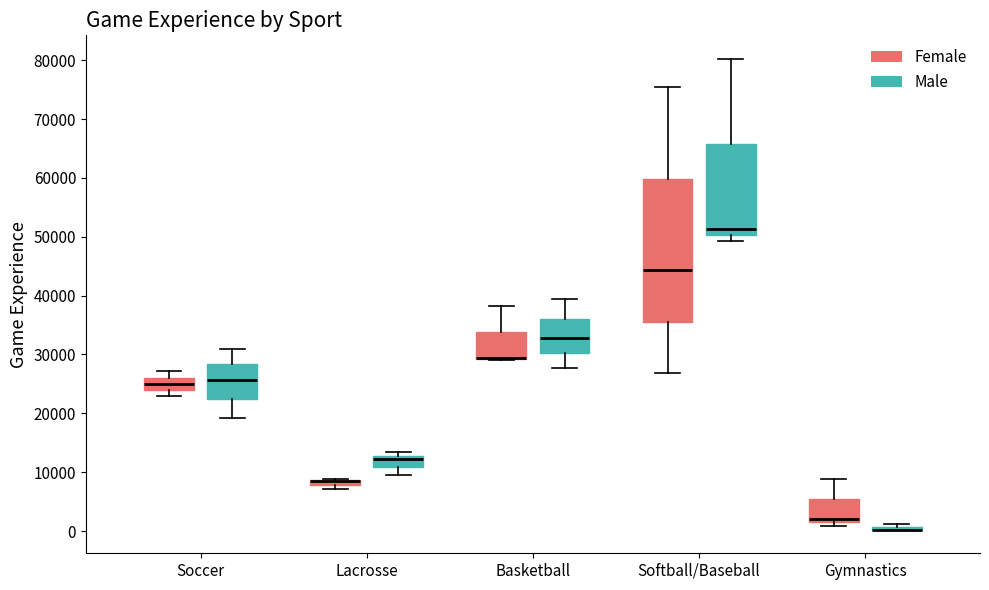

Where does the upper whisker of the box for Gymnastics (Female) end on the y-axis? The values are not printed on the chart, so give them approximately, as read against the axis.

9000